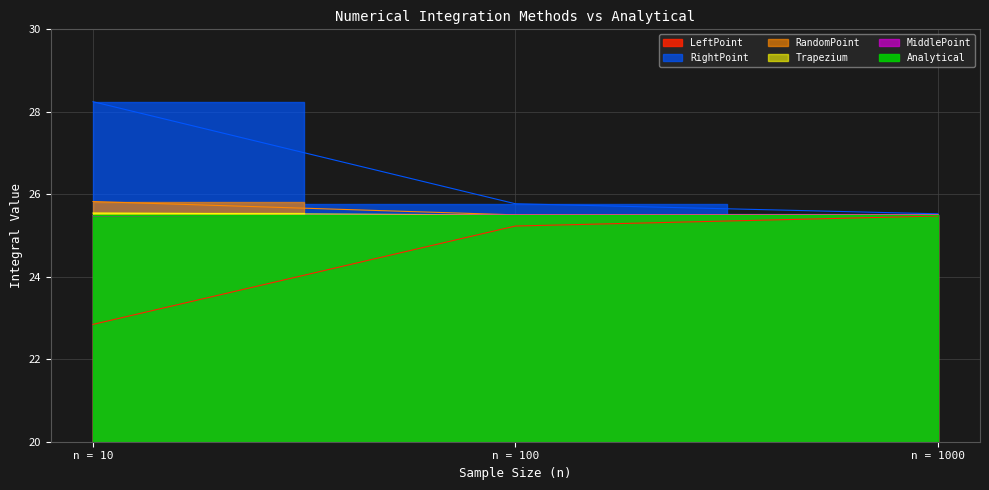

Rank the categories by RightPoint value from highest to lowest.

n = 10, n = 100, n = 1000